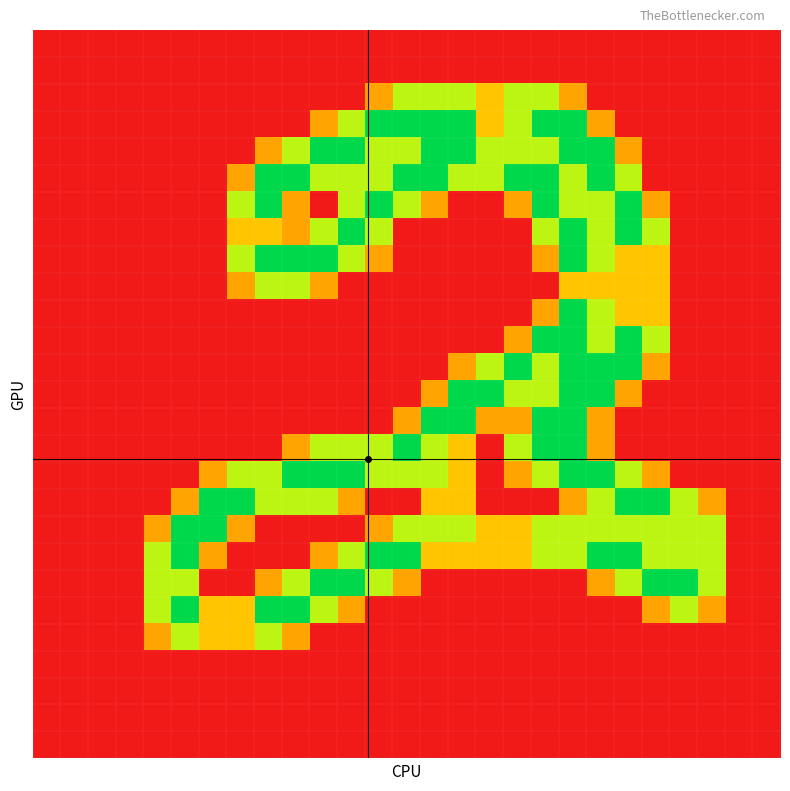

At how many categories does at least one series exceed 1?

21